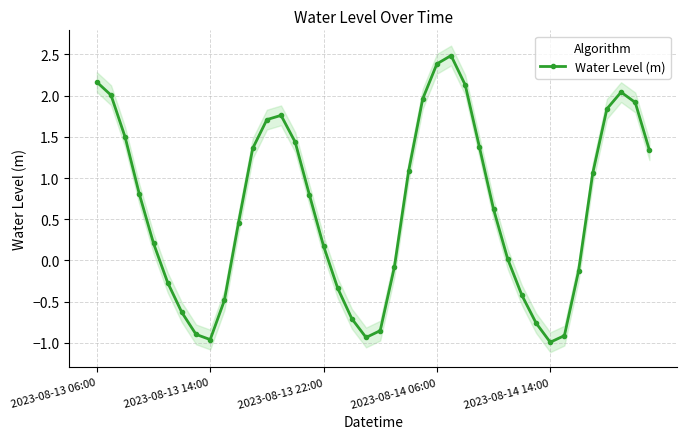

At which label does the data first exceed 0?

2023-08-13 06:00